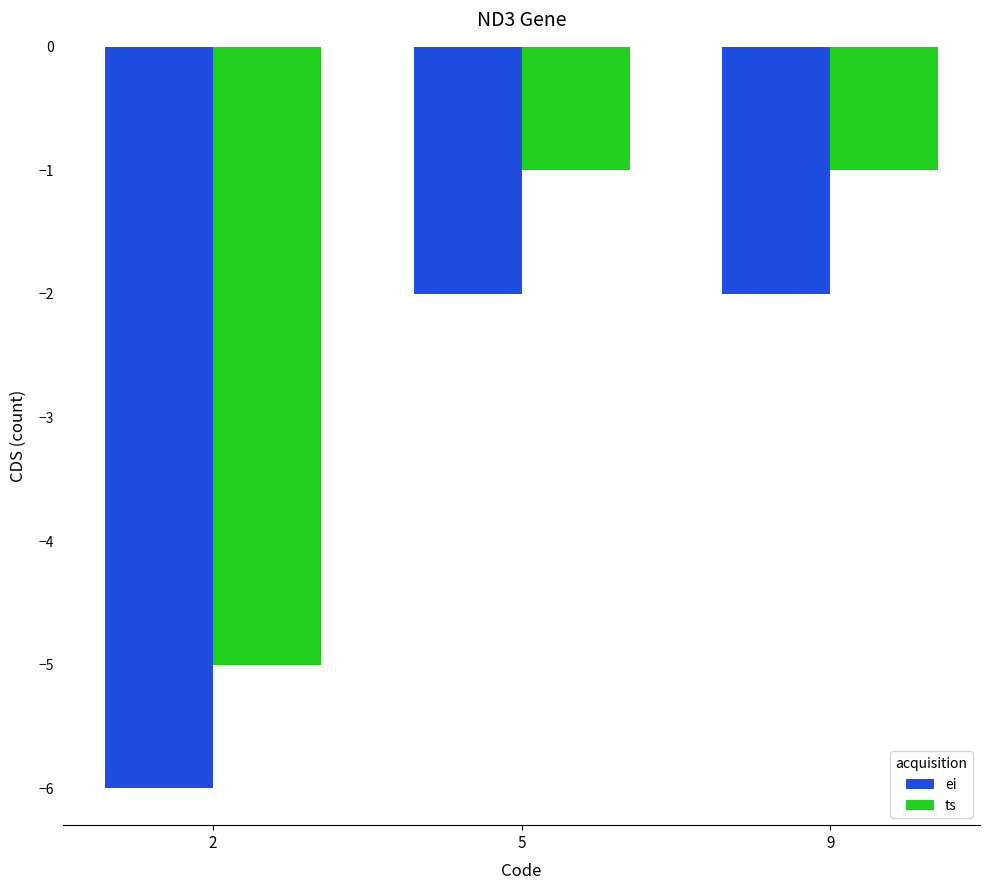

List the series in order of their peak value, highest first.

ts, ei